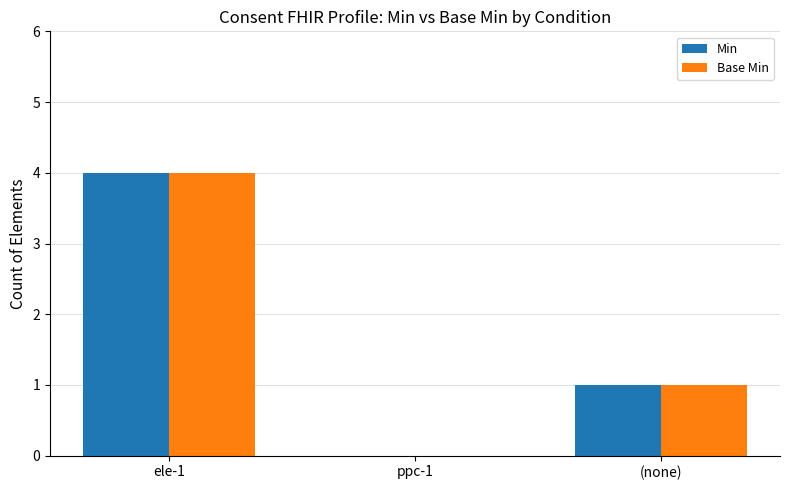

What is the highest value of the Min series?

4